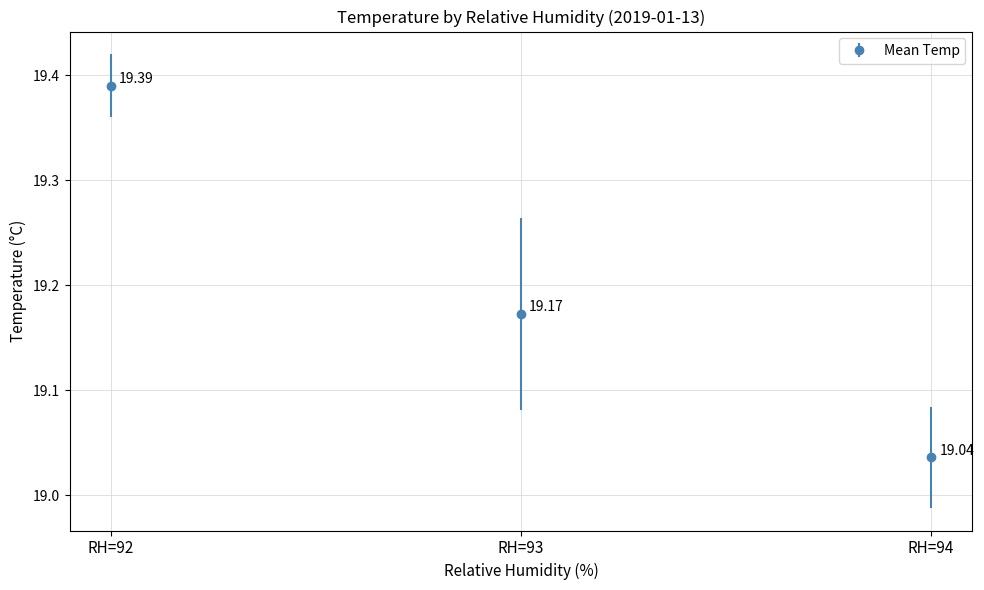

What is the ratio of the value at RH=92 to the value at RH=94?

1.0